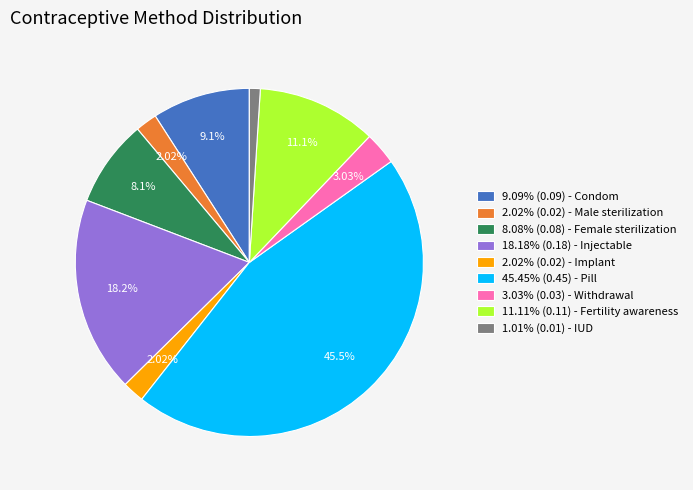

To the nearest percent, what is the average slice percentage?

11%